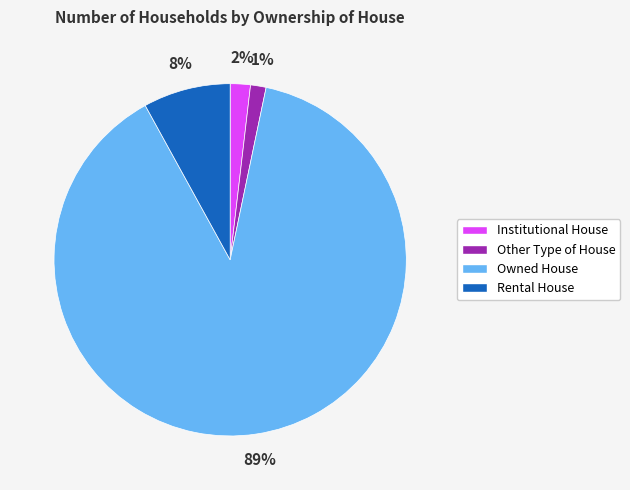

Which has a higher value, Owned House or Other Type of House?

Owned House